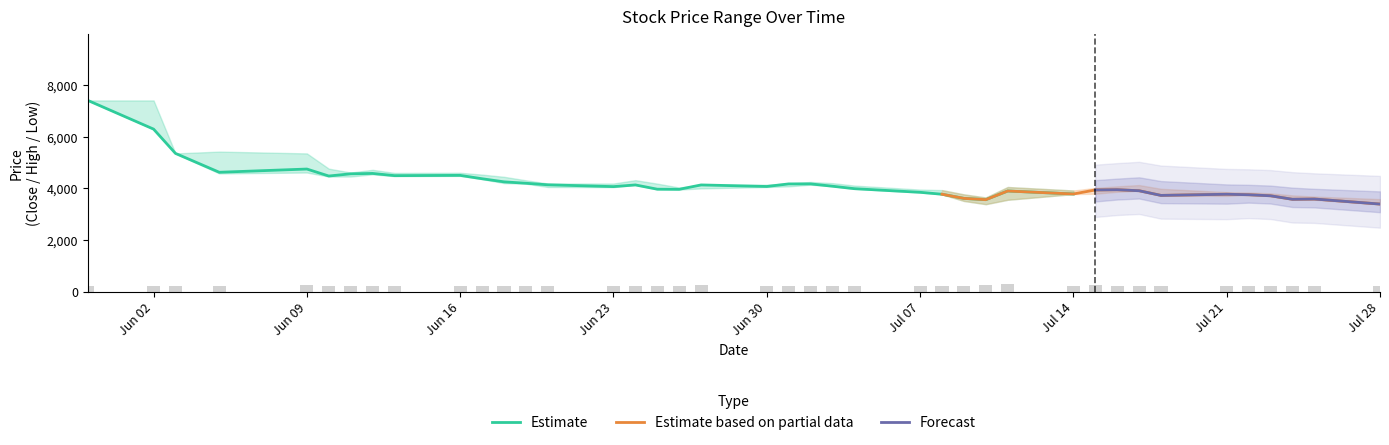

What is the minimum value shown in the chart?

3375